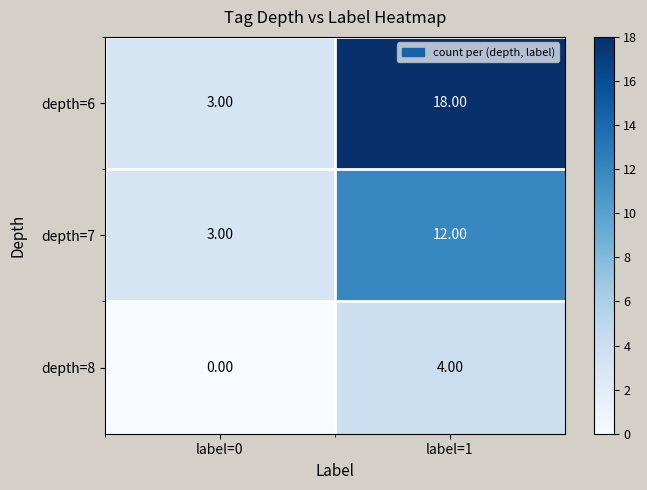

Rank the series by their average value, from lowest to highest.

depth=8, depth=7, depth=6